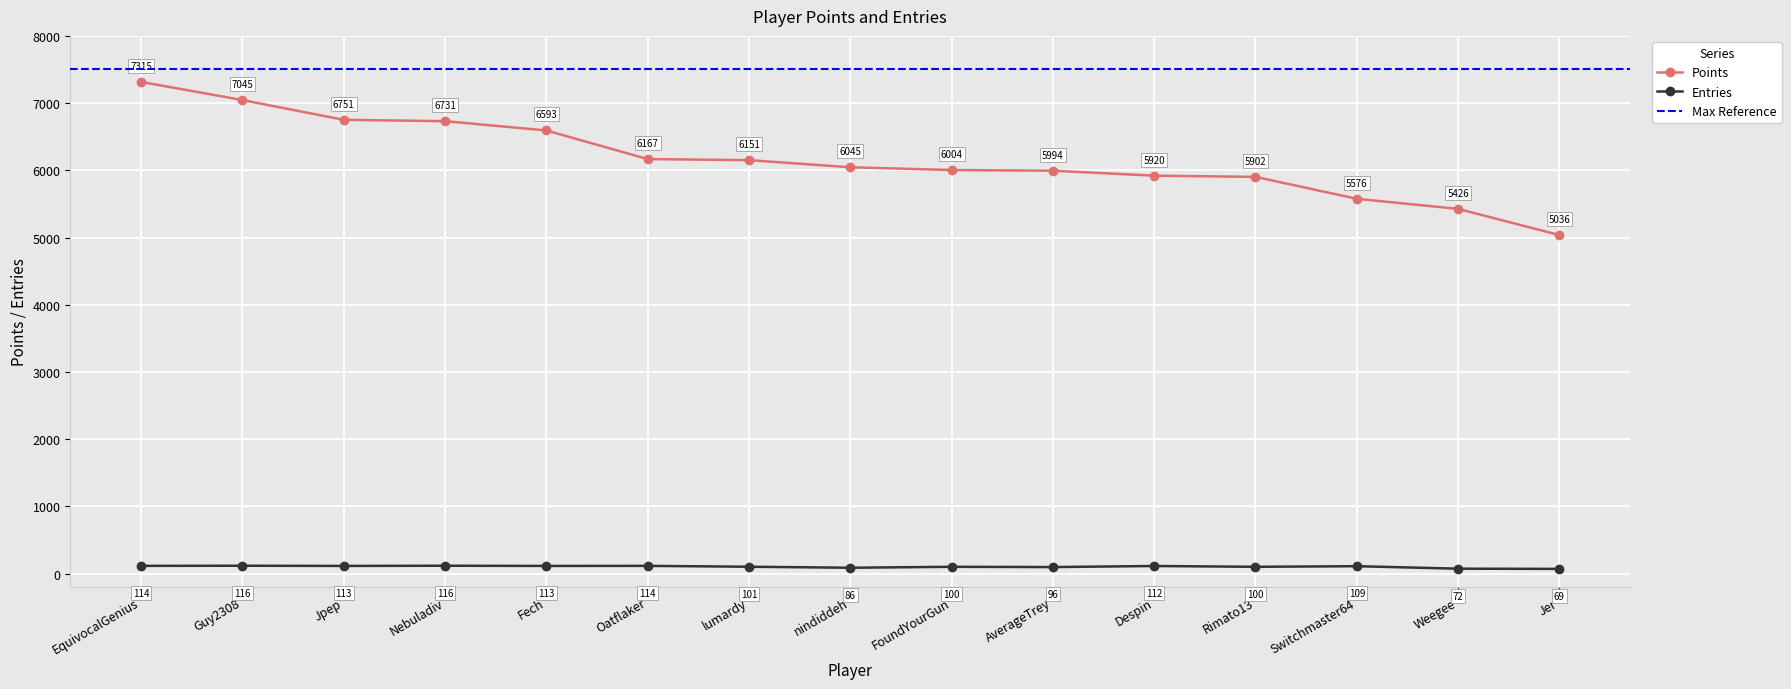

Which category has the highest value in the Points series?

EquivocalGenius